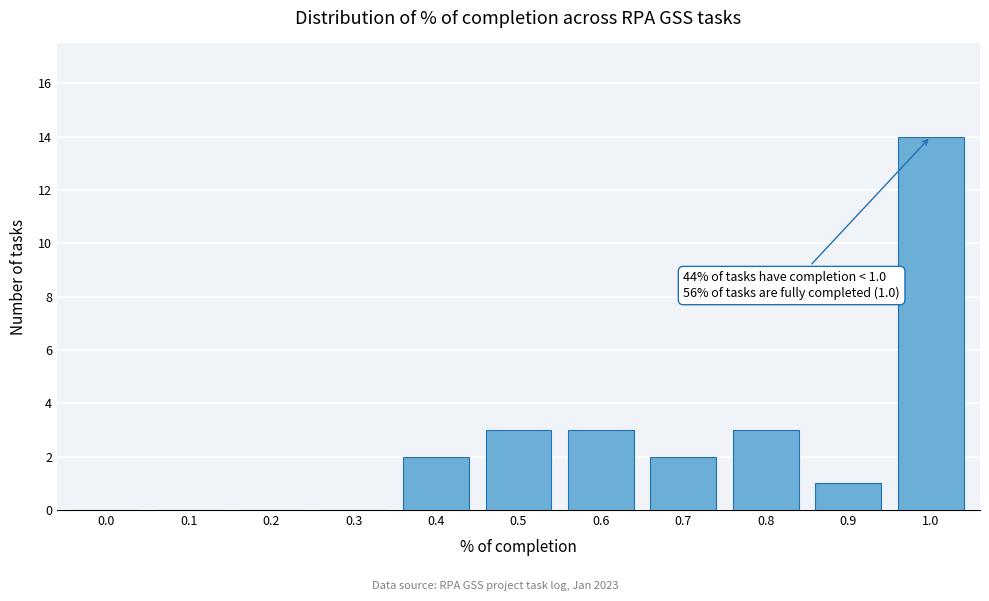

Reading right to left, extract all data points from this chart.

1.0=14	0.9=1	0.8=3	0.7=2	0.6=3	0.5=3	0.4=2	0.3=0	0.2=0	0.1=0	0.0=0